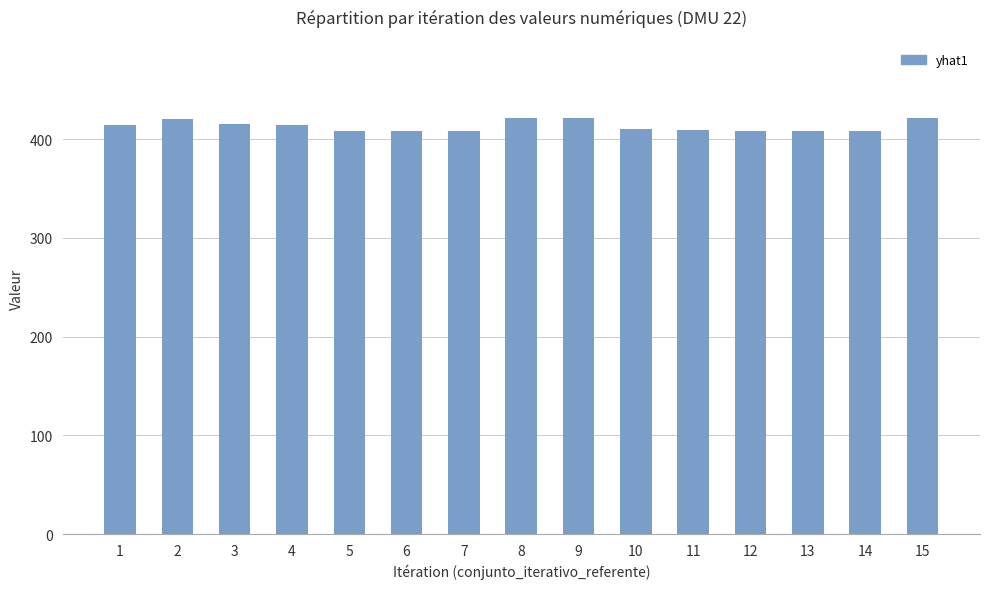

Does the chart contain stacked bars?

No